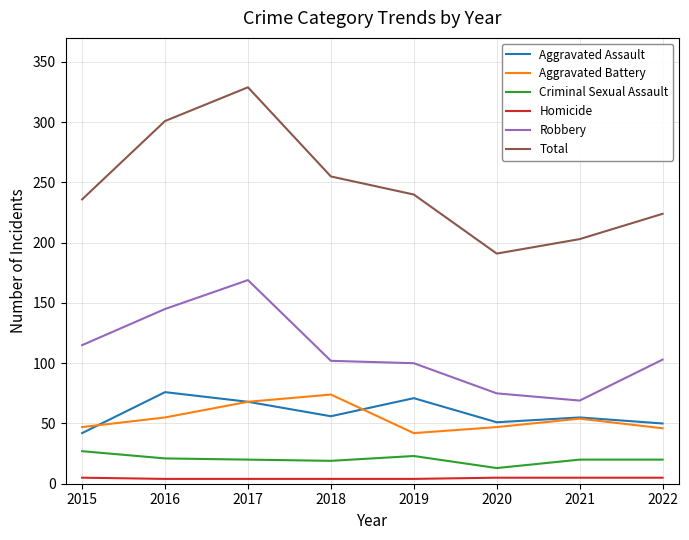

The value of Total at 2021 is 203. True or false?

True